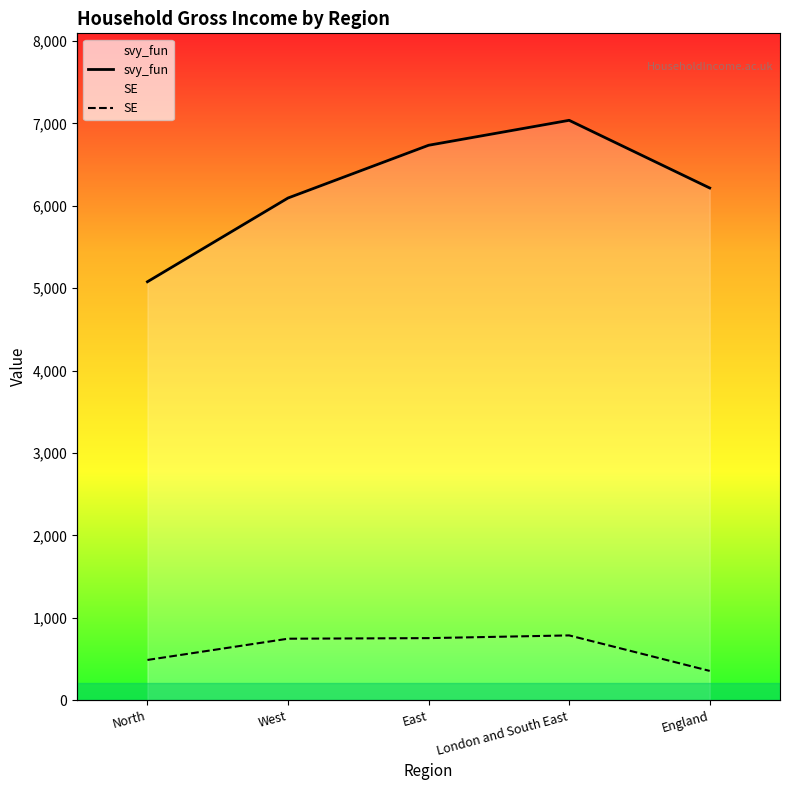

What is the difference between the second highest and minimum values in the SE series?

397.9